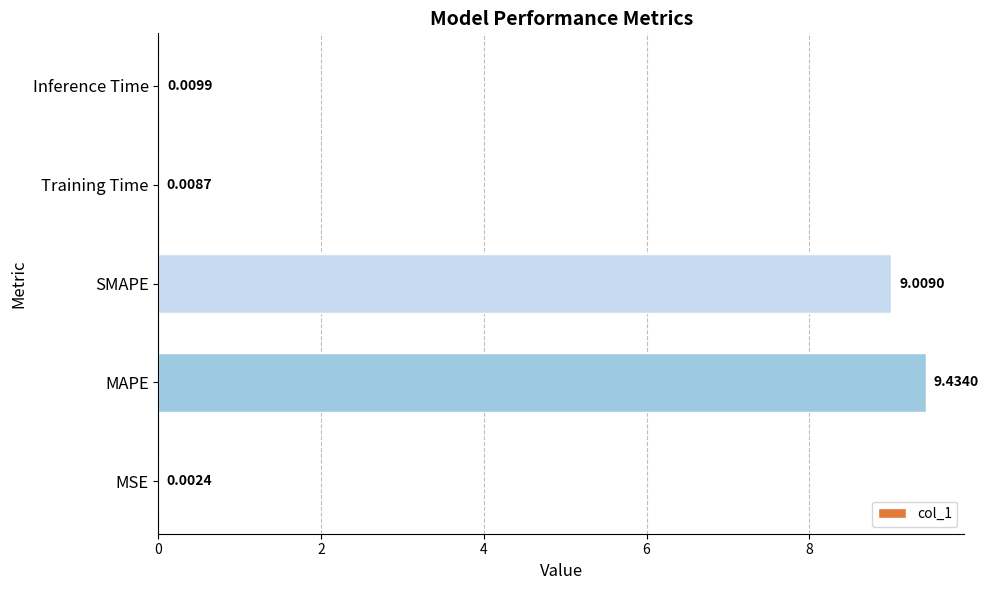

Which has a higher value, Inference Time or MSE?

Inference Time